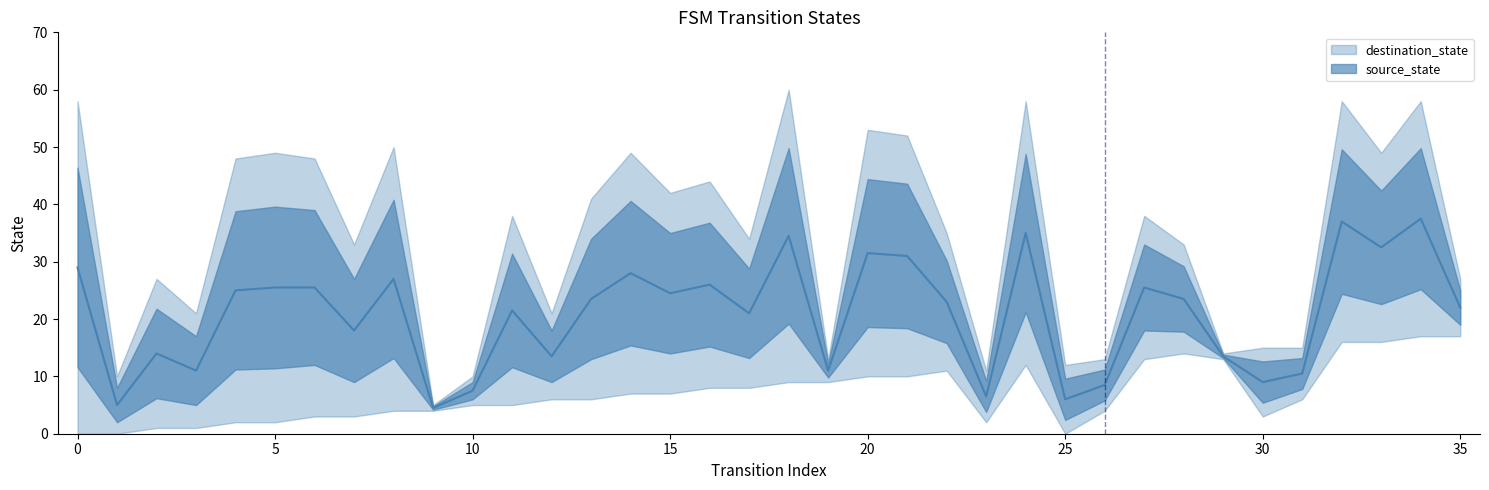

What is the difference between the destination_state values at 4 and 8?

2